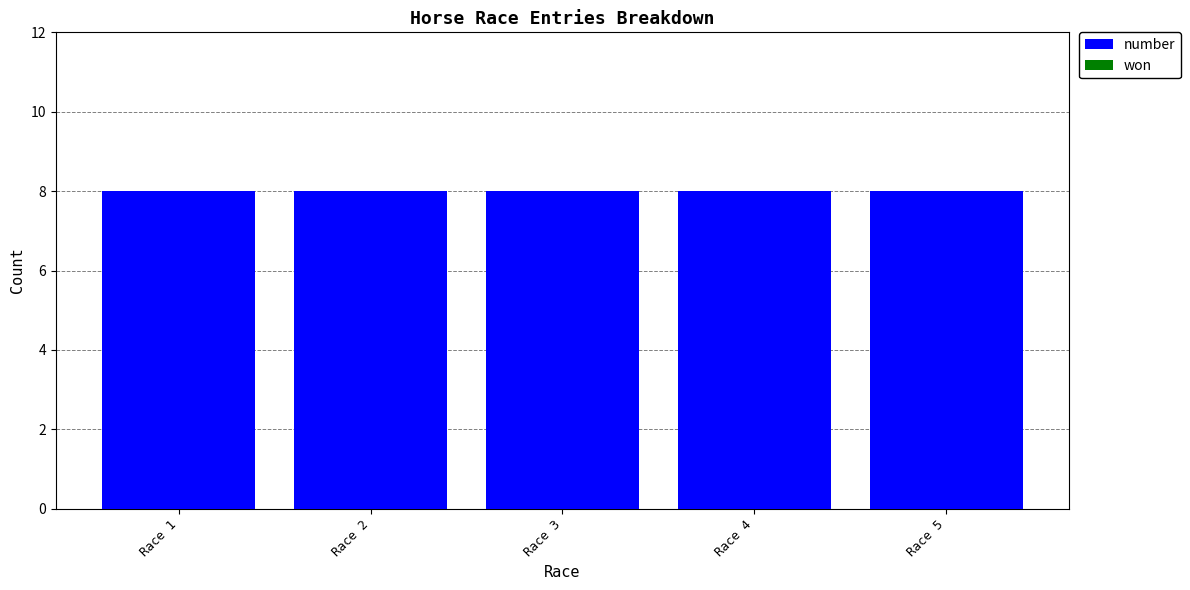

At which category is the sum across all series the highest?

Race 1